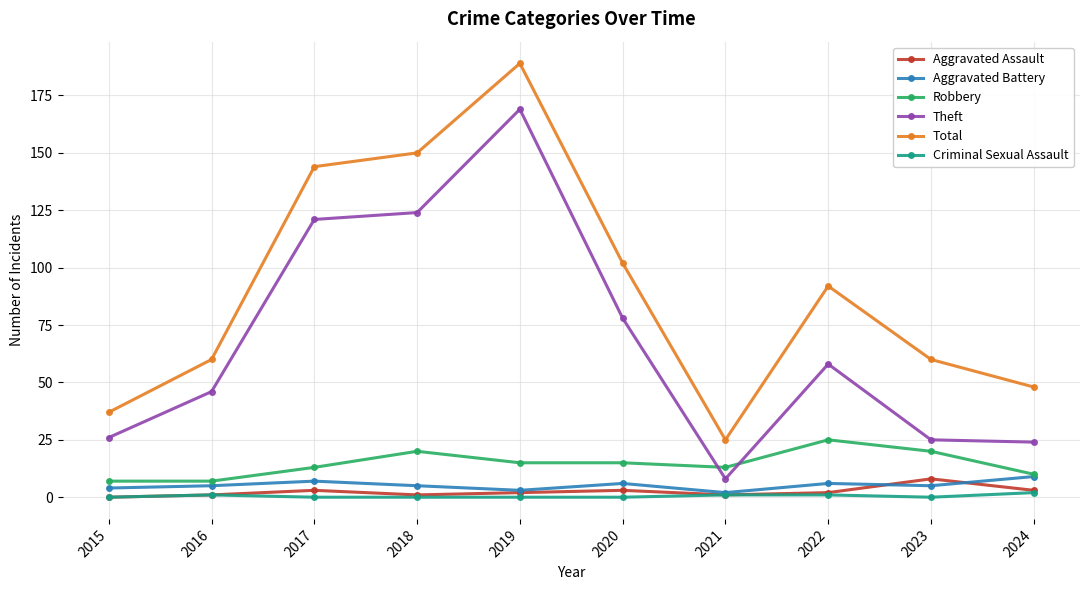

What is the difference between the highest and lowest values at 2022?

91